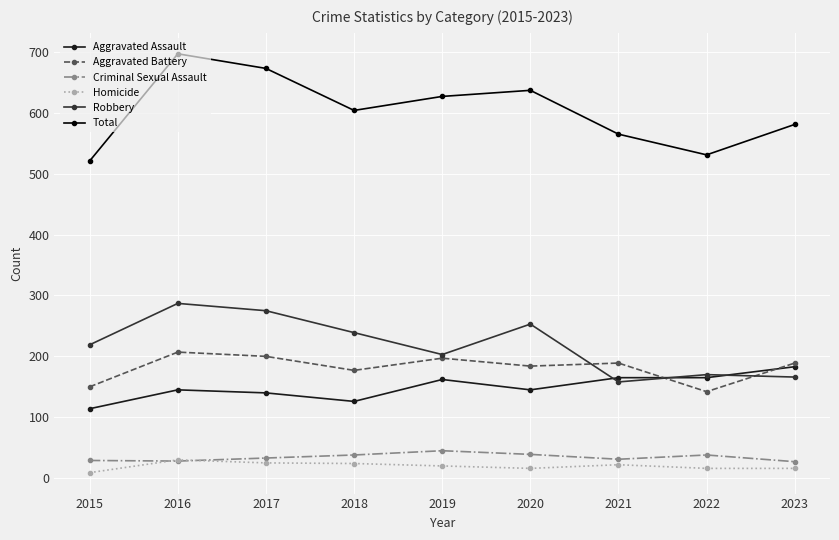

What is the maximum value for Aggravated Battery?

207